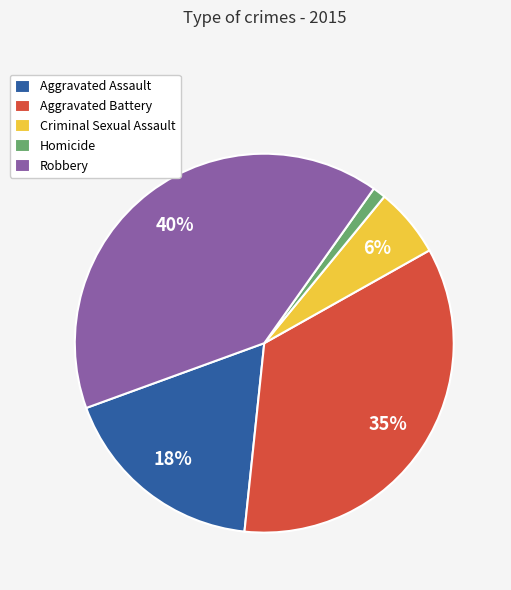

Which has a higher value, Robbery or Aggravated Assault?

Robbery